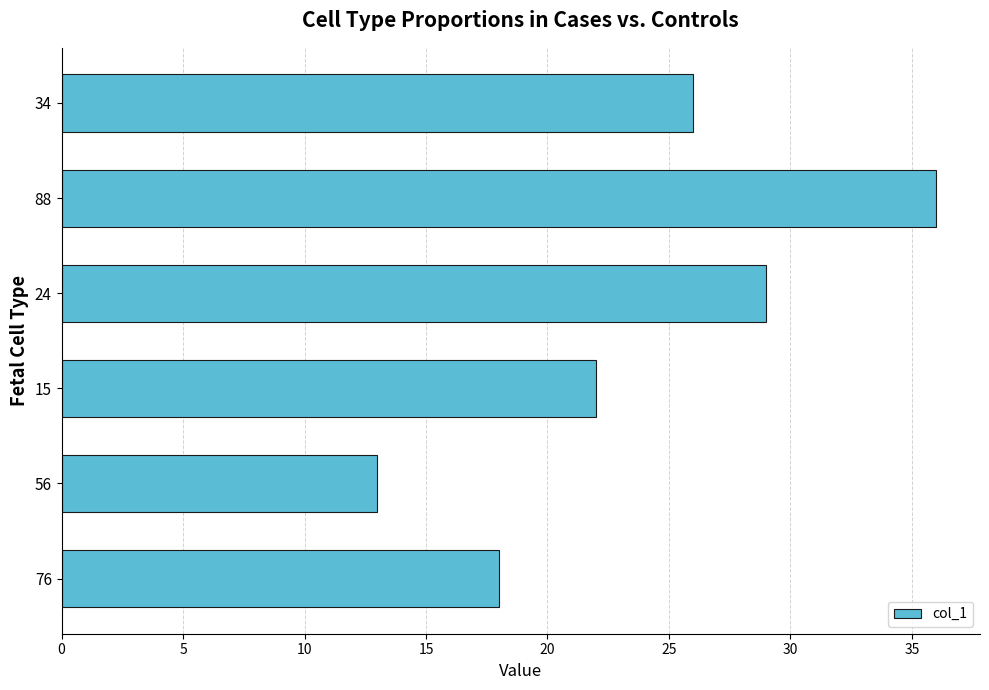

What is the difference between the maximum and minimum values?

23